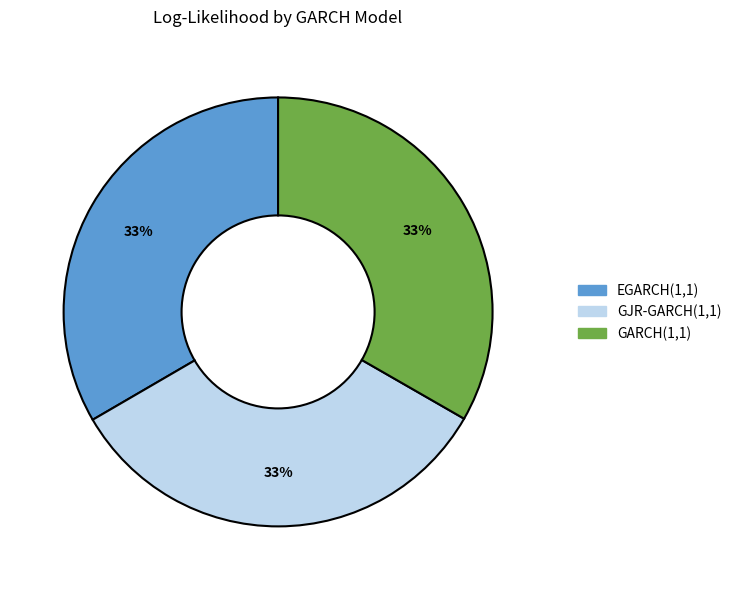

Is EGARCH(1,1) the majority of the pie?

No